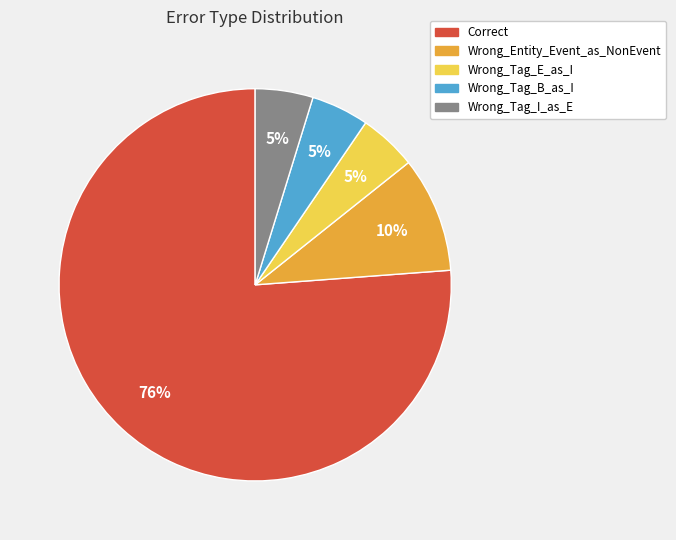

To the nearest percent, what portion does Wrong_Entity_Event_as_NonEvent represent?

10%